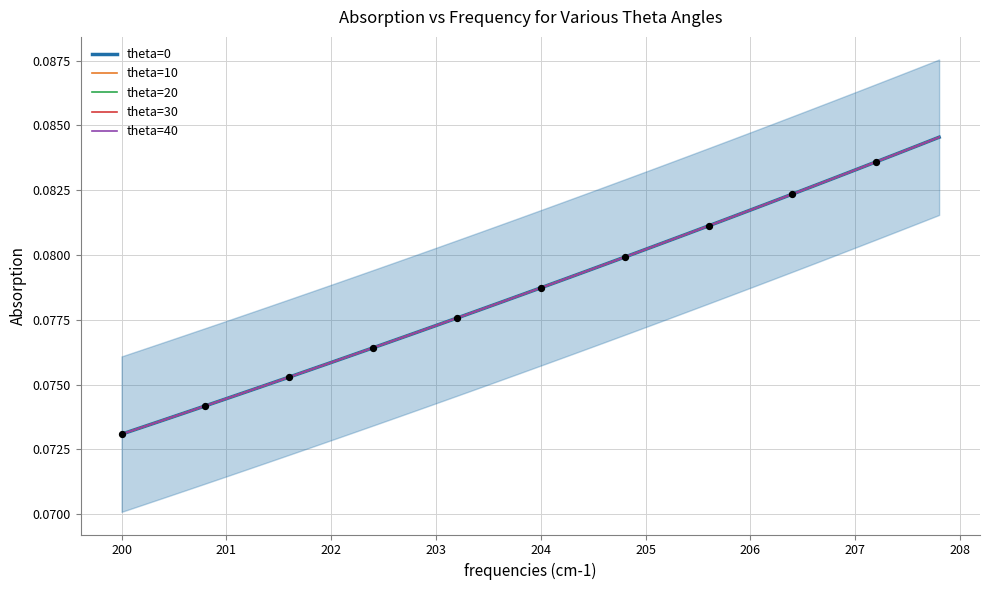

At how many categories does at least one series exceed 0?

40